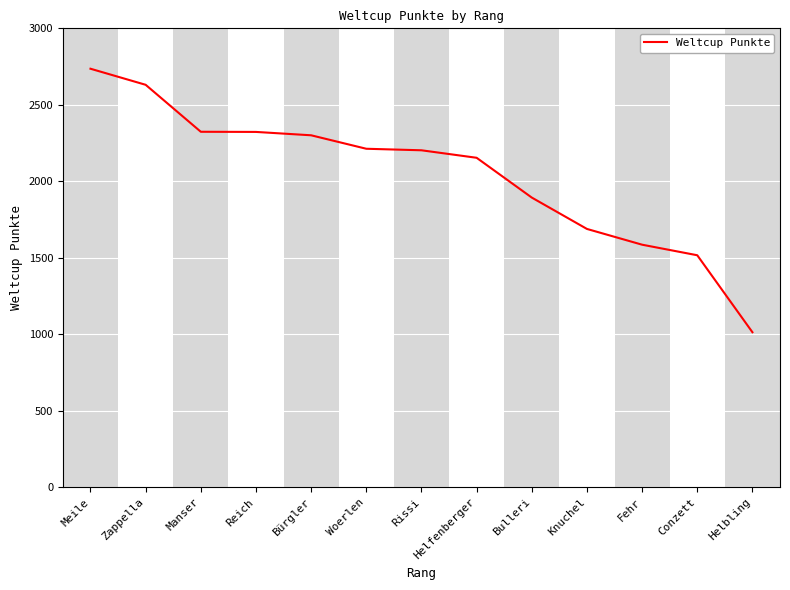

True or false: the data shows 653 at Rissi.

False